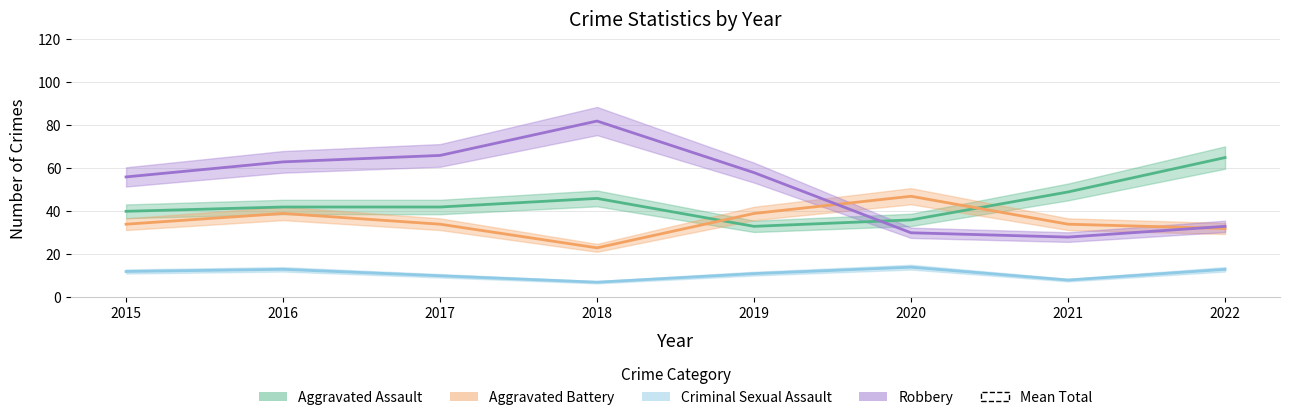

True or false: Aggravated Battery has a value of 39 at 2016.

True